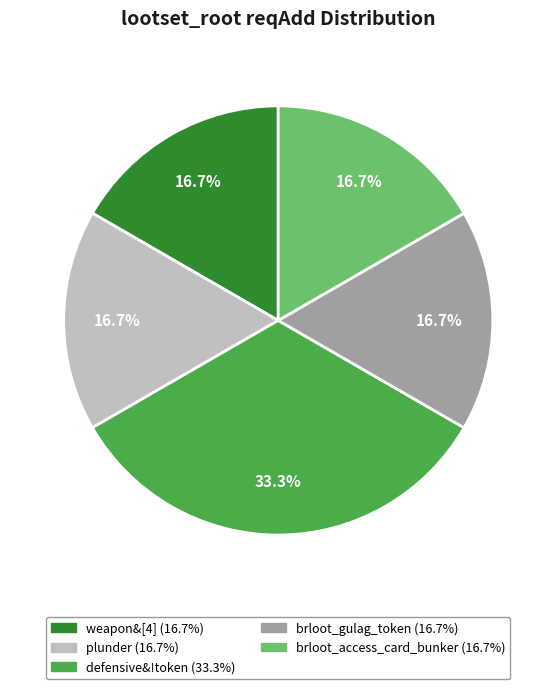

What percentage is the weapon&[4] slice, to the nearest percent?

17%